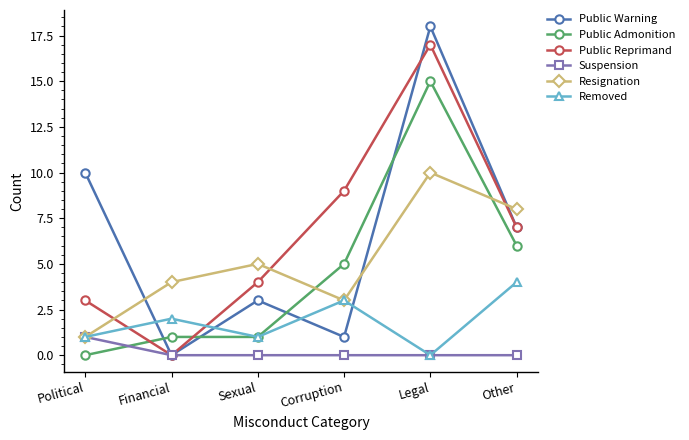

Is it true that Public Reprimand equals 4 at Sexual?

True